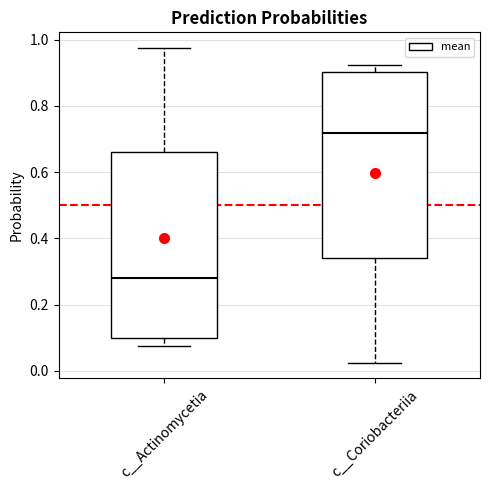

Where does the lower whisker of the box for c__Coriobacteriia end on the y-axis? The values are not printed on the chart, so give them approximately, as read against the axis.

0.02